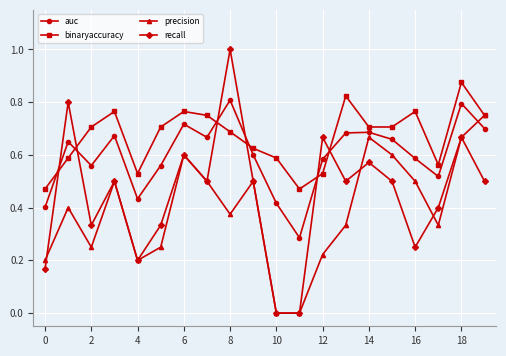

True or false: auc and binaryaccuracy cross at least once.

True